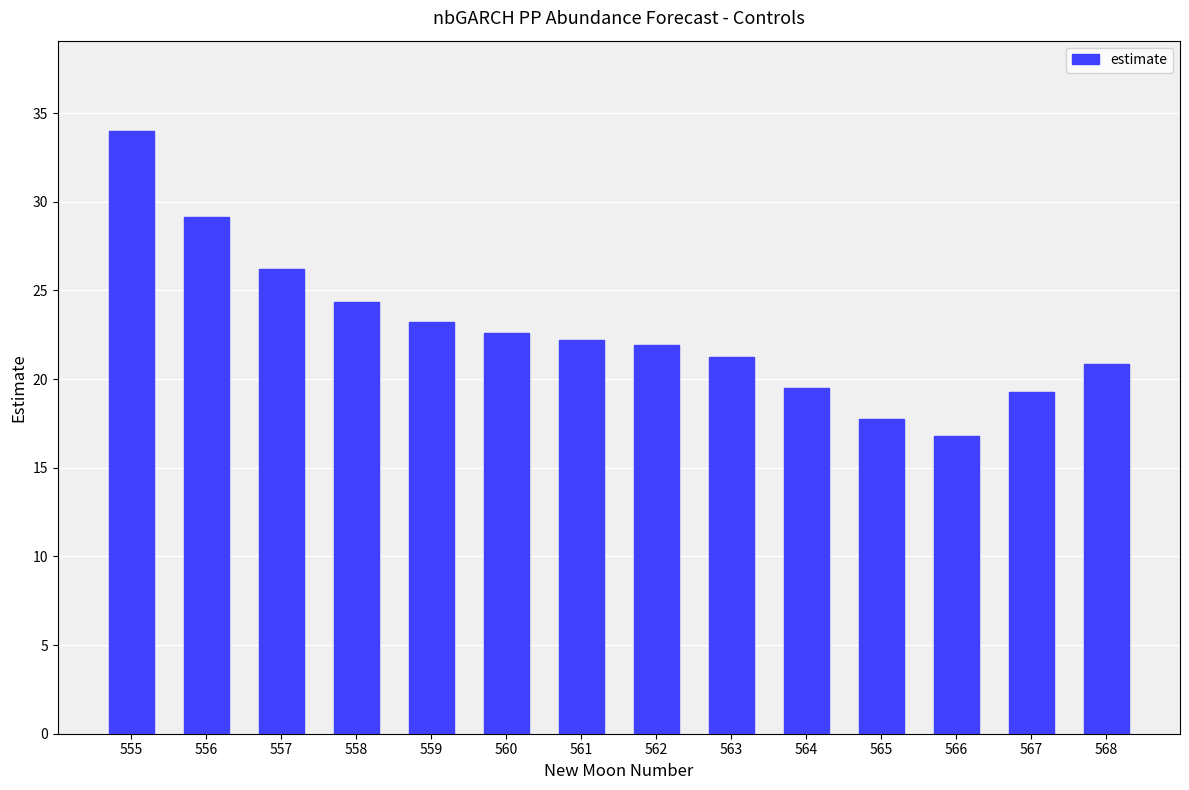

Count the number of data series in this chart.

1